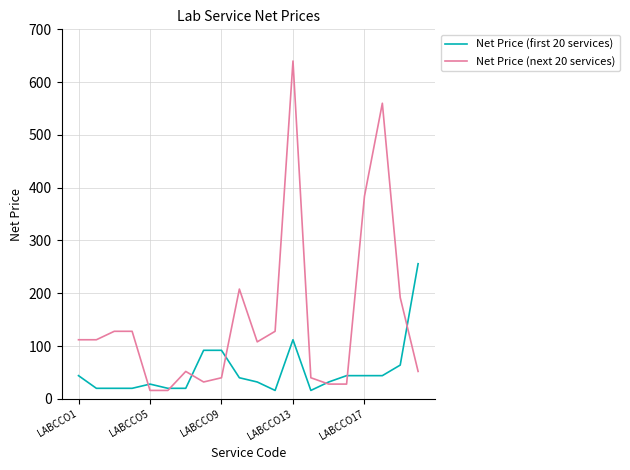

Is this an area chart (filled region under the line)?

No